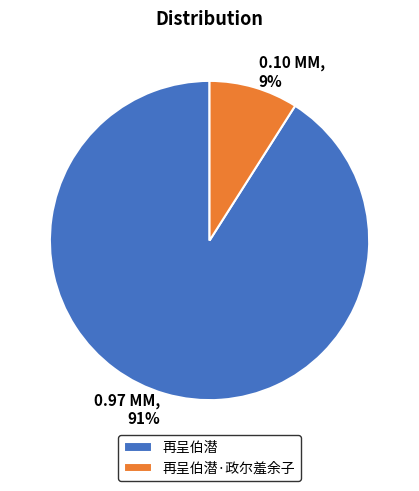

To the nearest percent, what percentage of the pie is 再呈伯潜·政尔羞余子?

9%